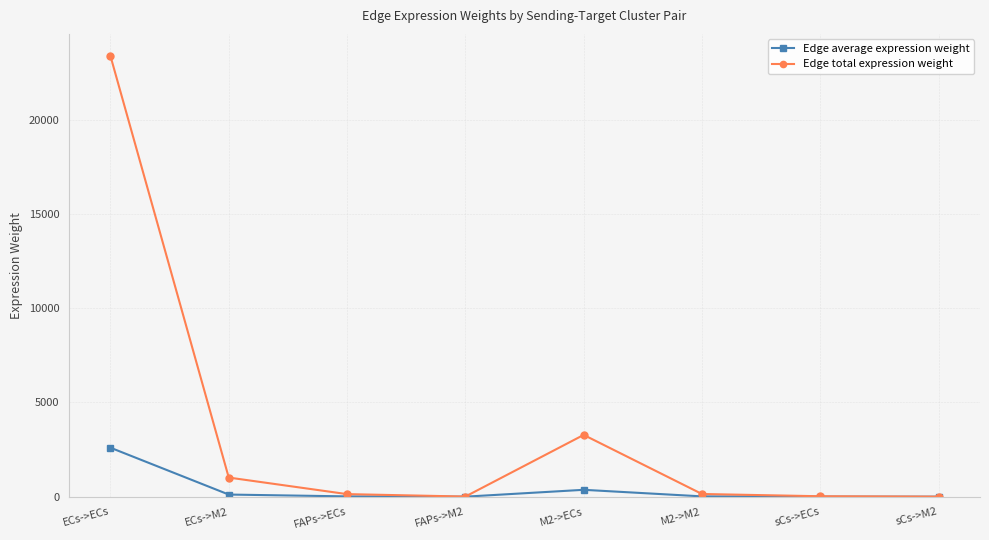

Which series has the largest total across all categories?

Edge total expression weight